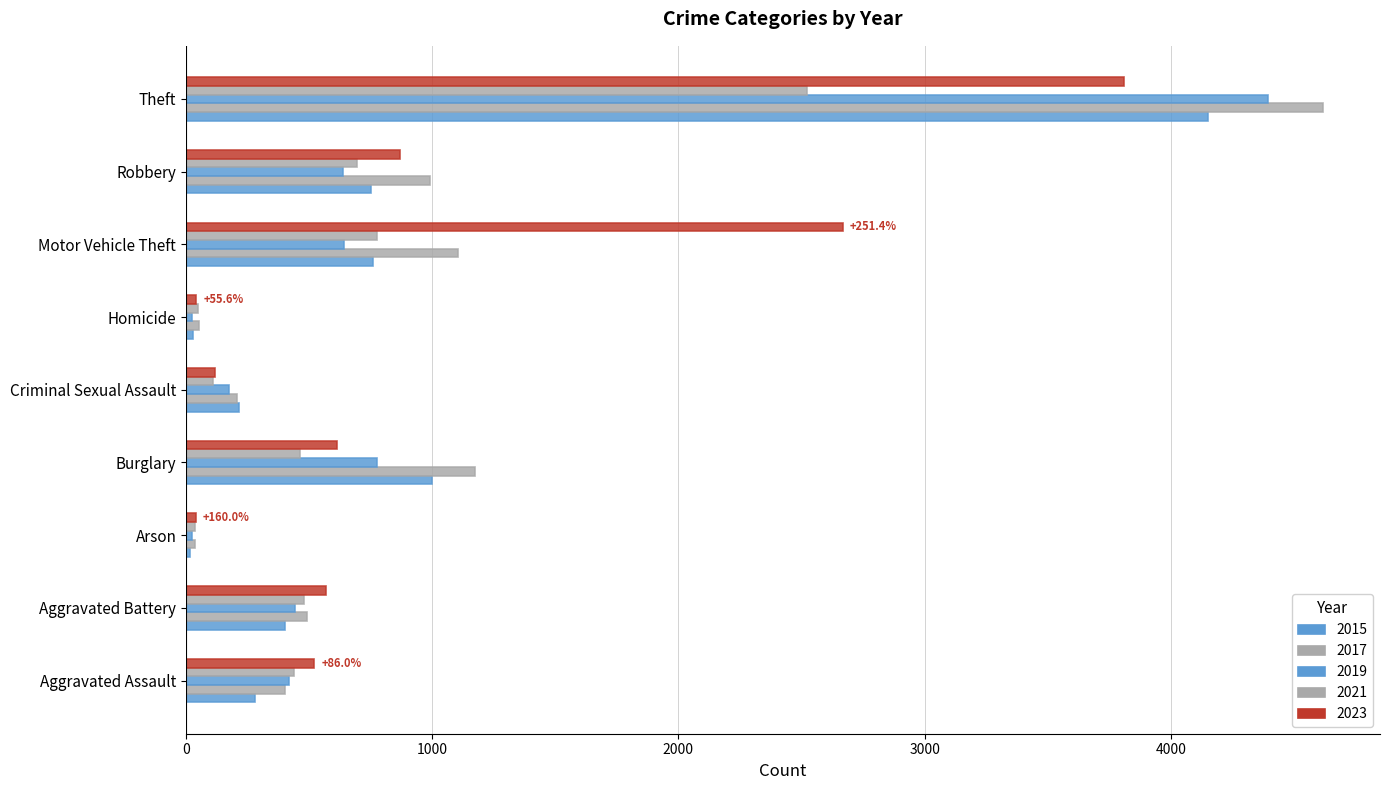

How many series are shown in this chart?

5